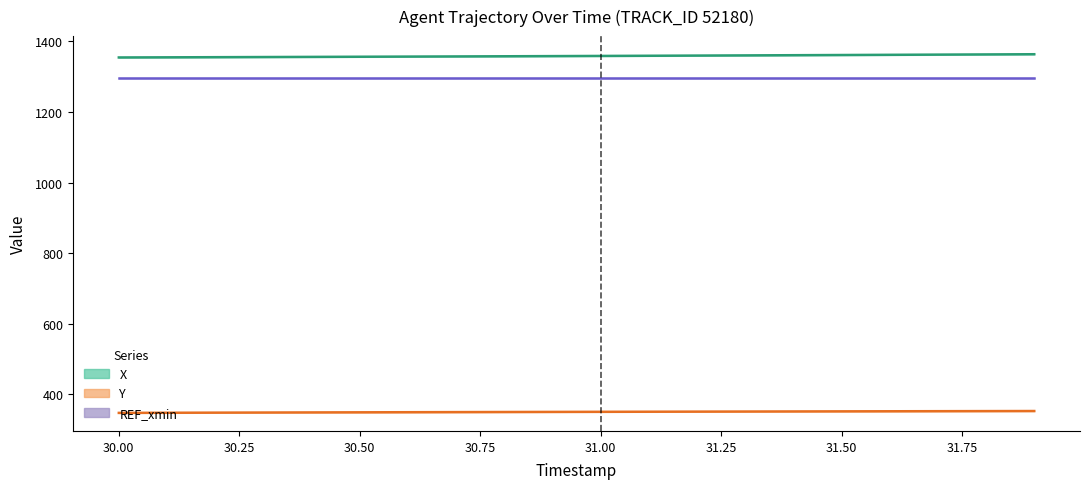

What is the highest value of the X series?

1363.7